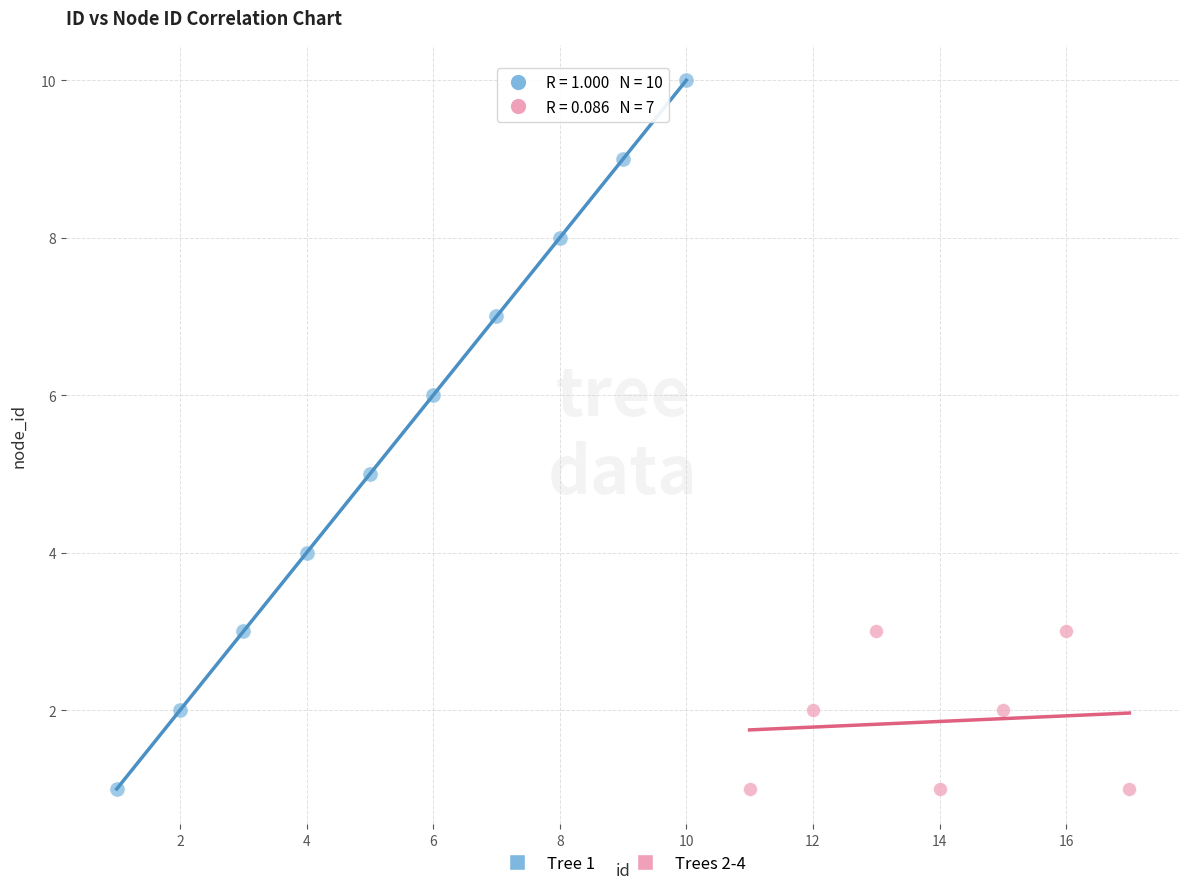

Which series has the widest spread of Y values?

Tree 1